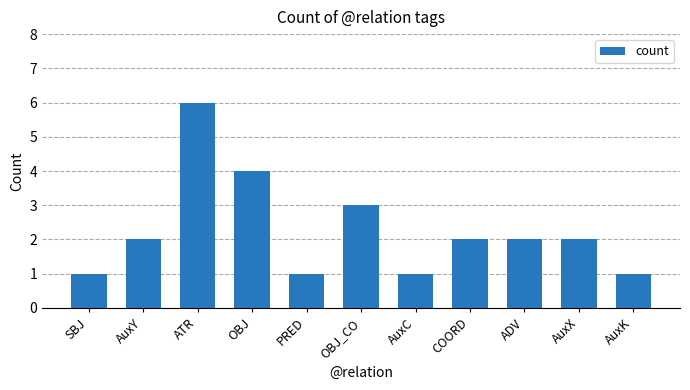

What is the label of the 3rd bar from the left?

ATR